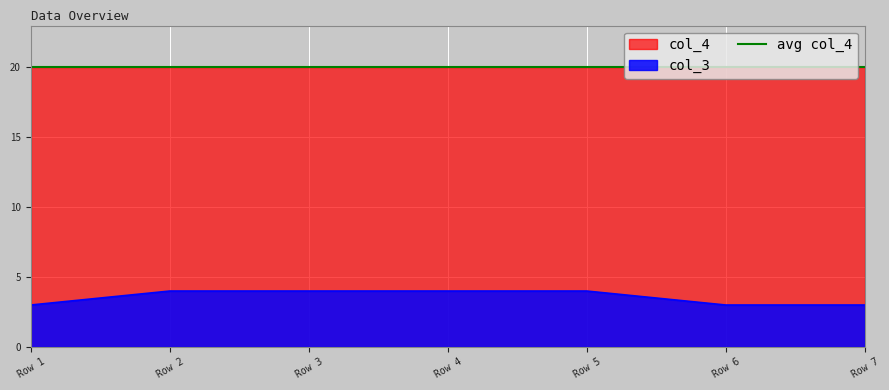

True or false: col_3 and col_4 cross at least once.

False